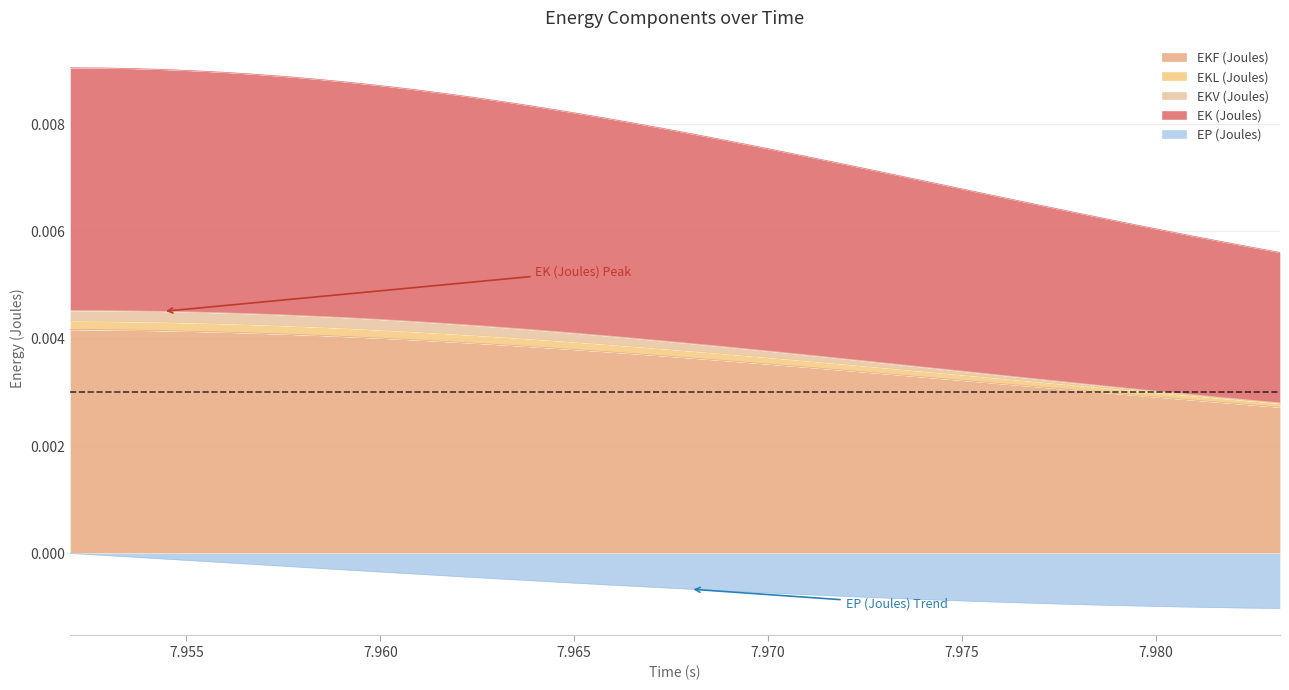

Which has a higher value, 7.956 or 7.9616?

7.956